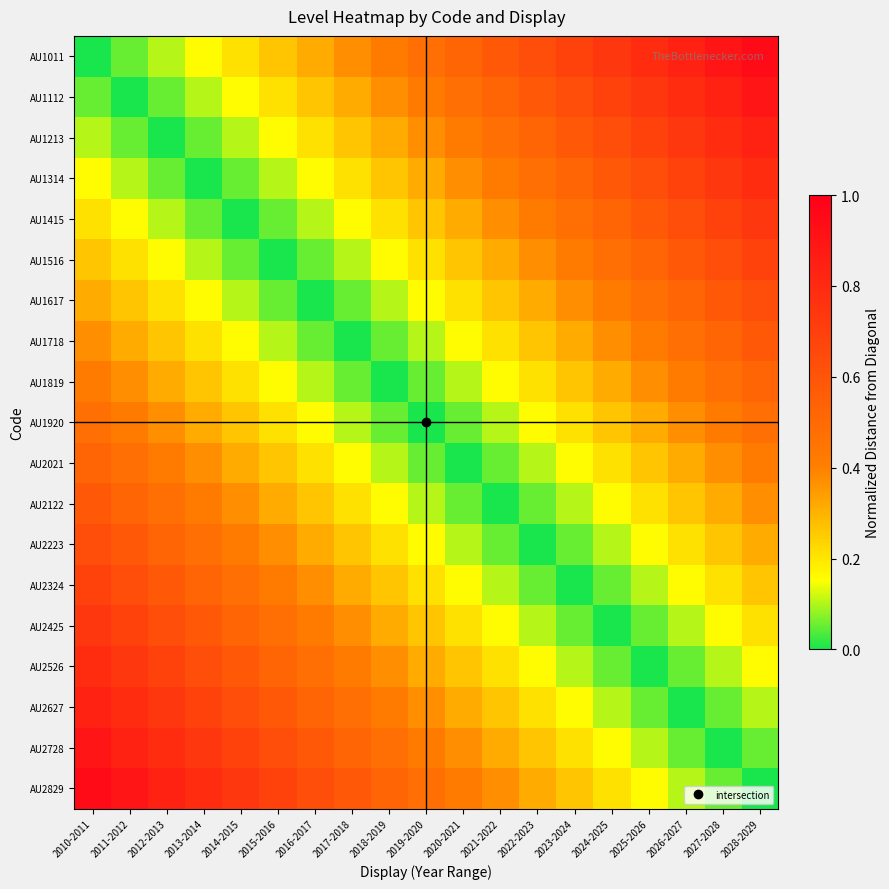

Which category has the lowest value across all series?

2010-2011